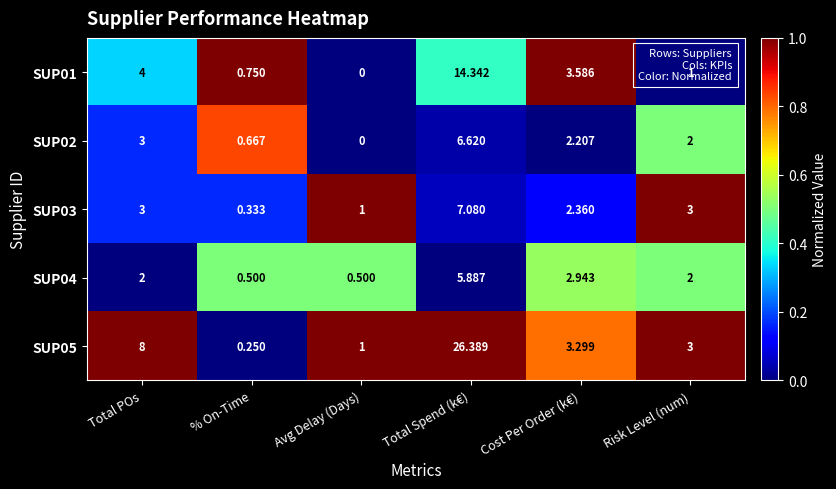

List the labels in order of SUP01 value, smallest first.

Avg Delay (Days), % On-Time, Risk Level (num), Cost Per Order (k€), Total POs, Total Spend (k€)